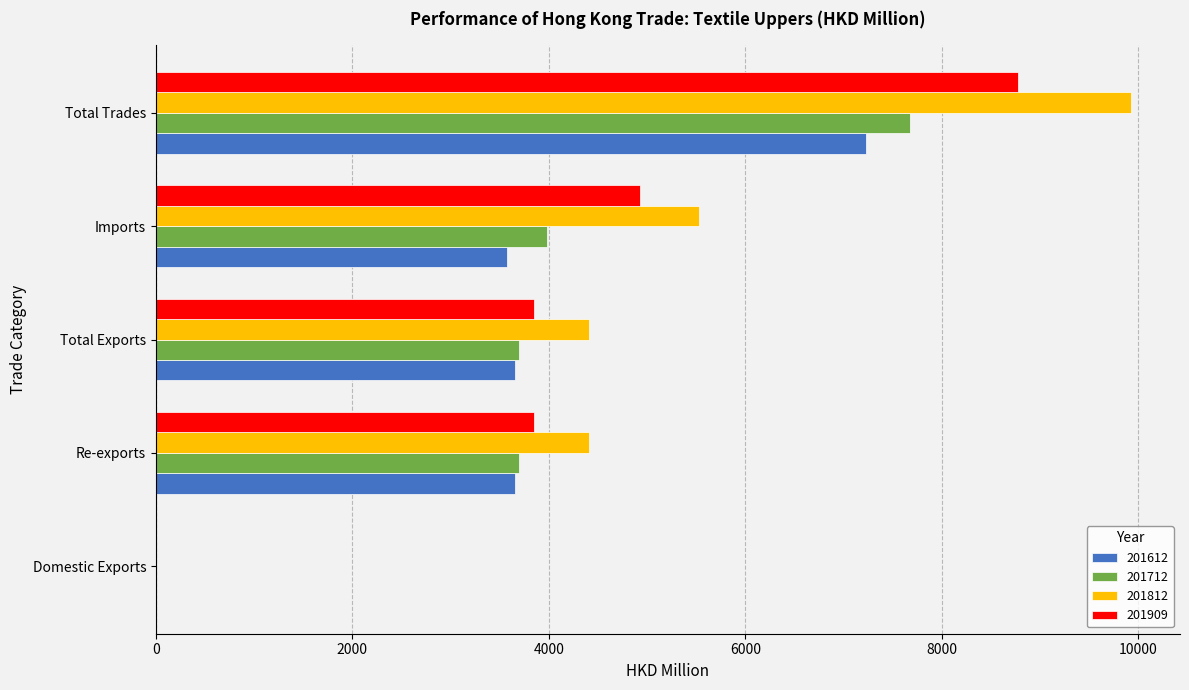

Between Re-exports and Imports, which series saw the biggest shift?

201812